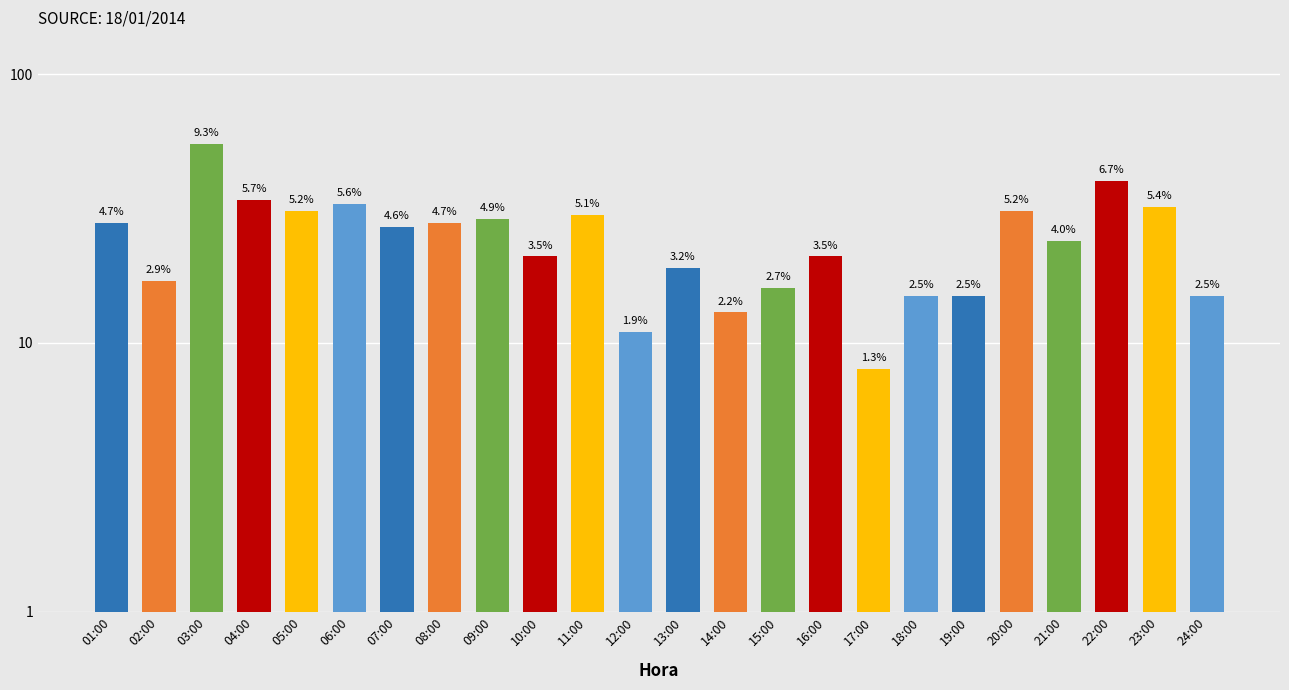

What is the label of the 9th bar from the left?

09:00